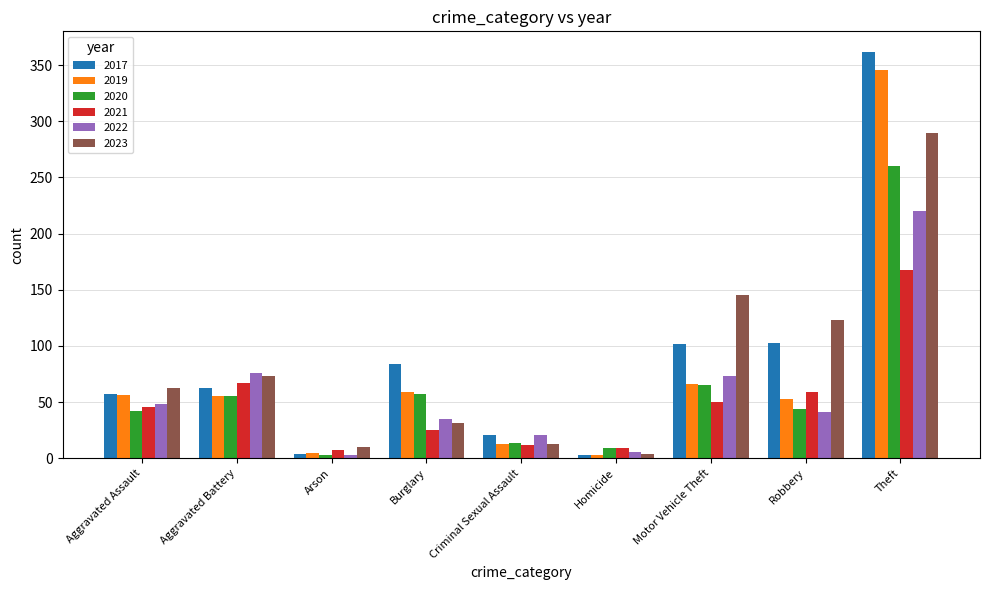

How many data points does each series have?

9